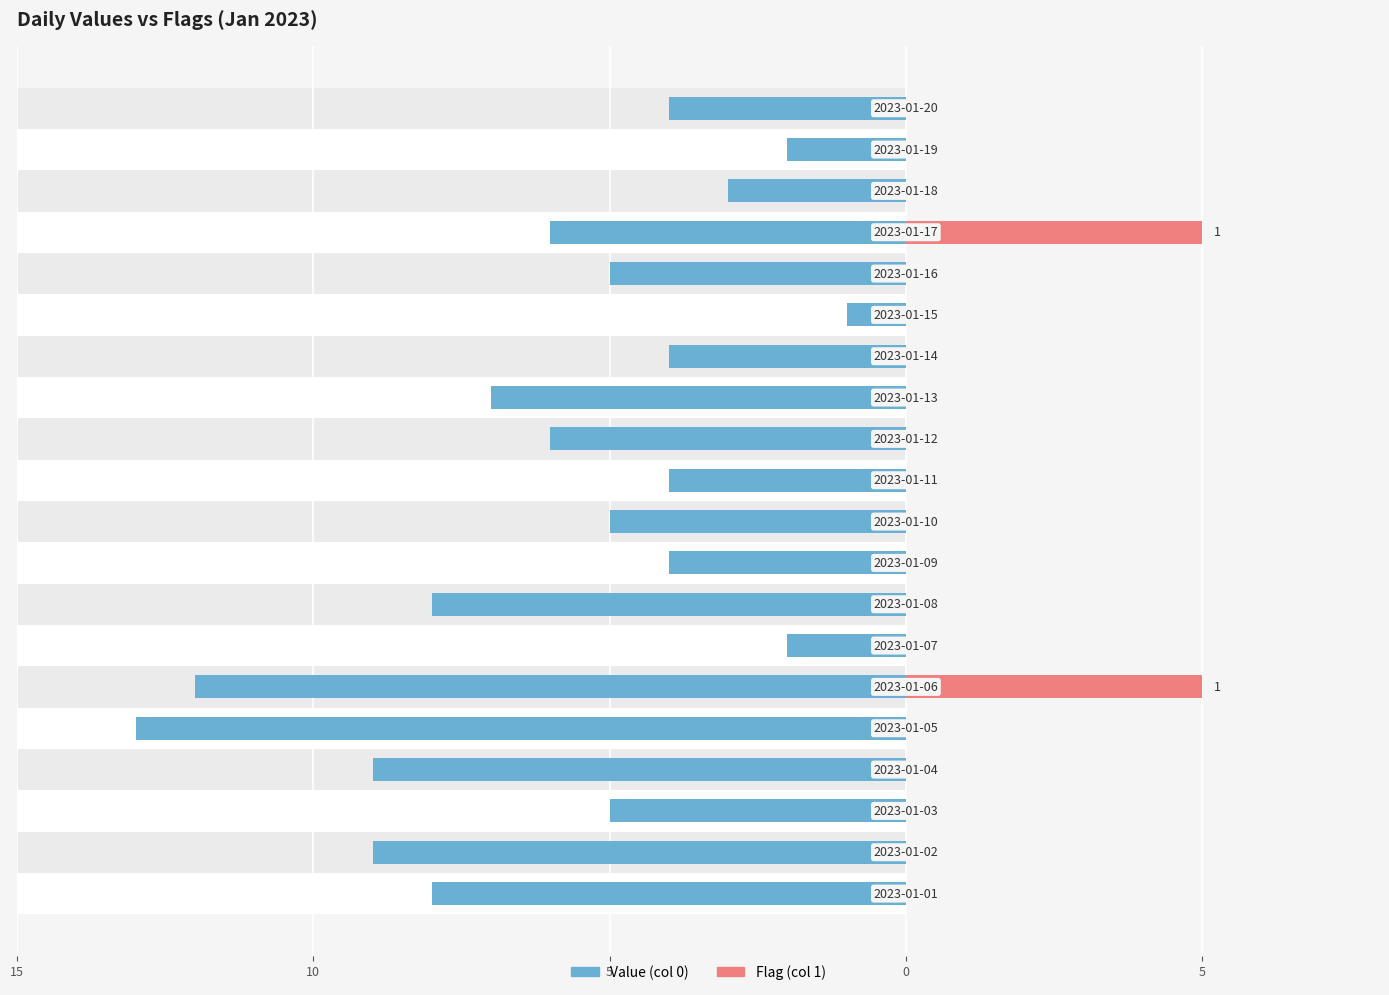

How many values in the Value (col 0) series exceed -5?

8